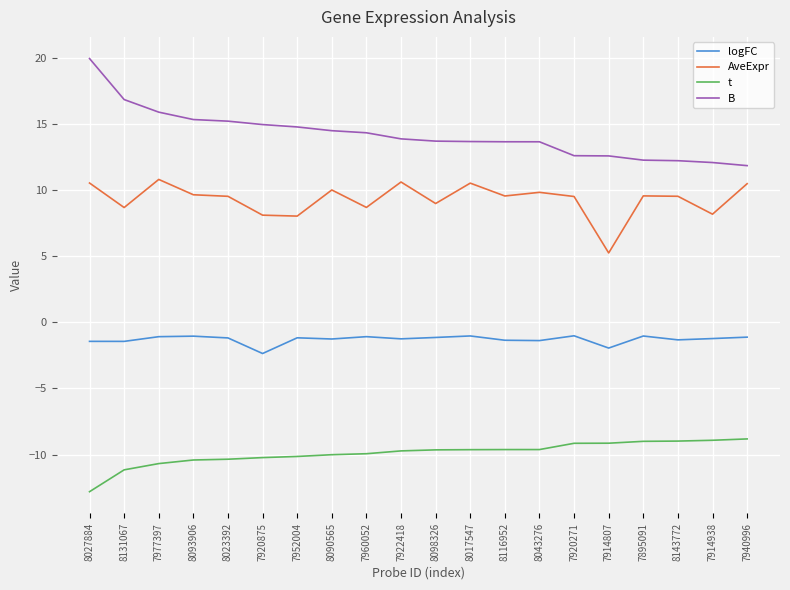

Which series has the largest range (max minus min)?

B